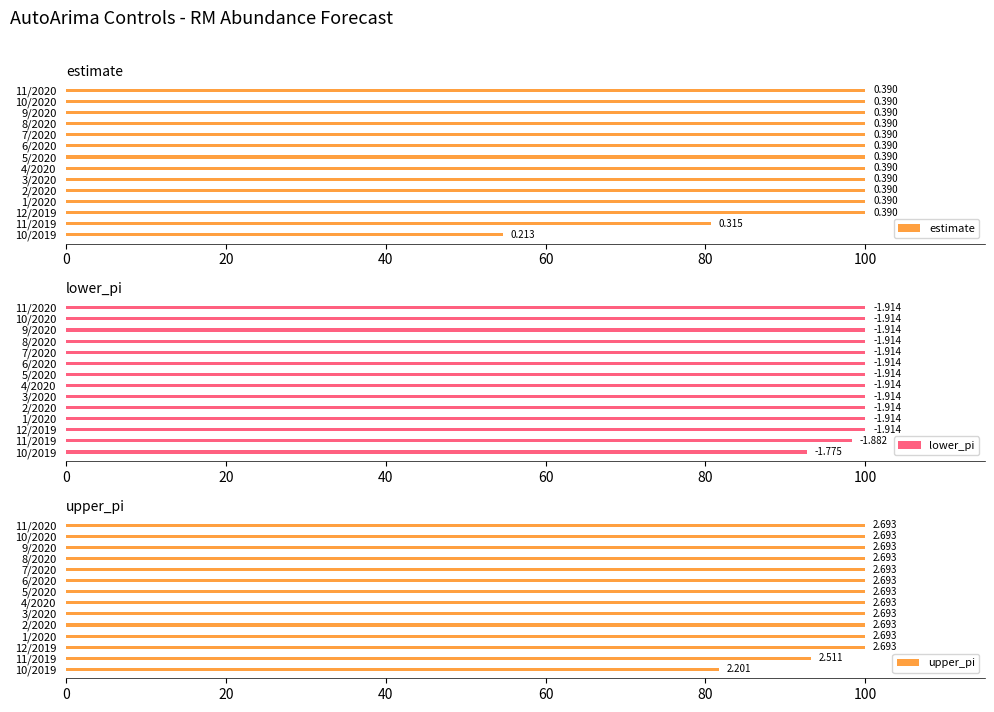

Which series has the largest total across all categories?

lower_pi